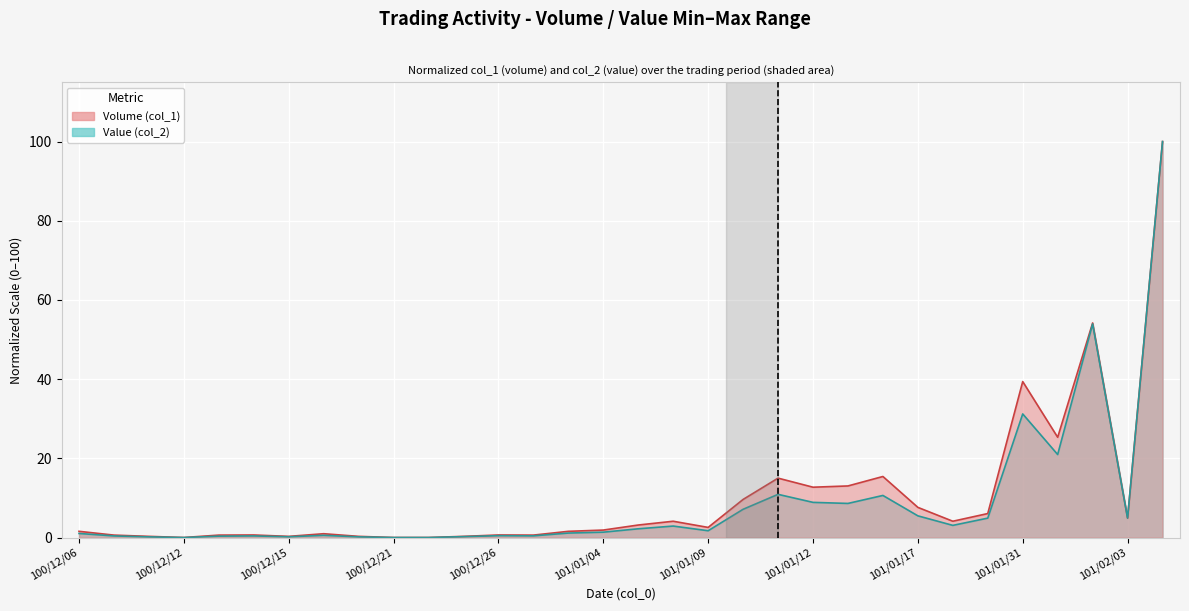

Reading right to left, extract all data points from this chart.

Volume (col_1): 100.0	4.9	54.2	25.3	39.4	6.1	4.1	7.6	15.4	13.0	12.7	15.0	9.6	2.6	4.1	3.2	1.9	1.6	0.6	0.7	0.3	0.0	0.0	0.3	1.0	0.3	0.7	0.6	0.0	0.3	0.6	1.6
Value (col_2): 100.0	4.9	54.0	21.0	31.2	4.9	3.1	5.5	10.7	8.6	8.9	10.9	7.2	1.7	2.9	2.2	1.4	1.2	0.4	0.5	0.2	0.0	0.0	0.2	0.6	0.2	0.4	0.4	0.0	0.2	0.4	1.1